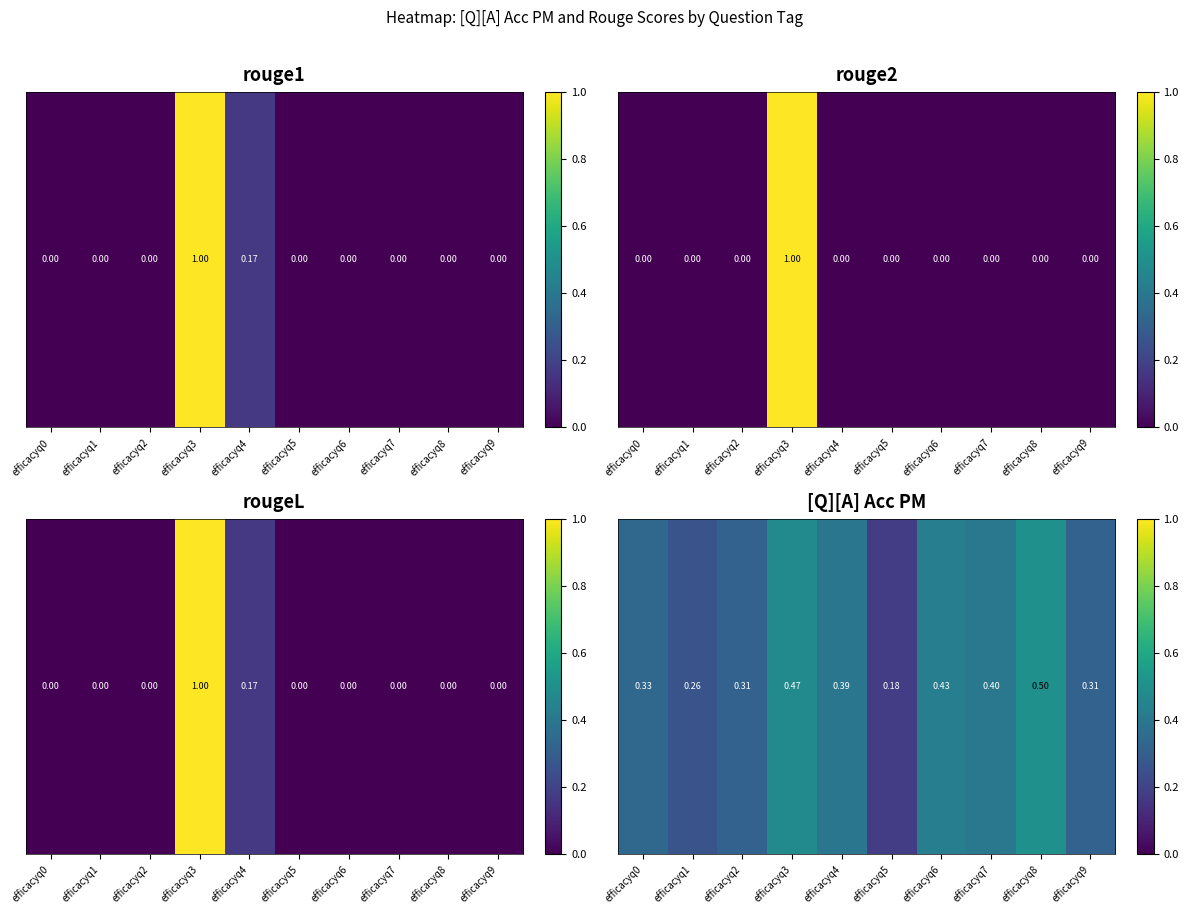

What is the average value?

0.4